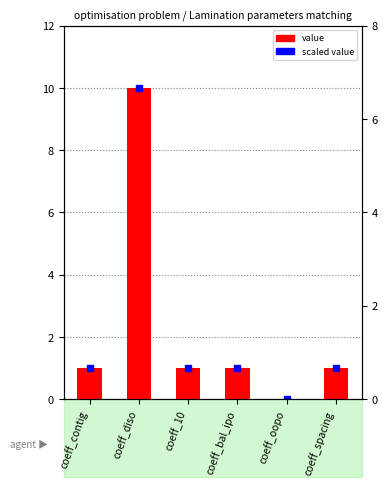

Count the number of values greater than 1.

1